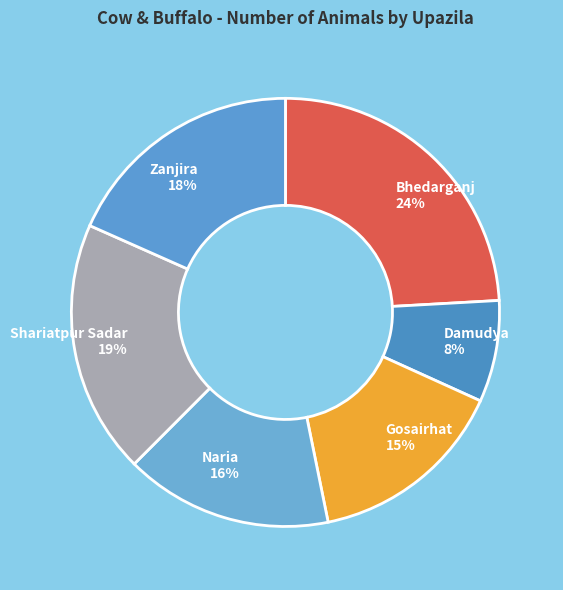

How many segments does this pie chart have?

6